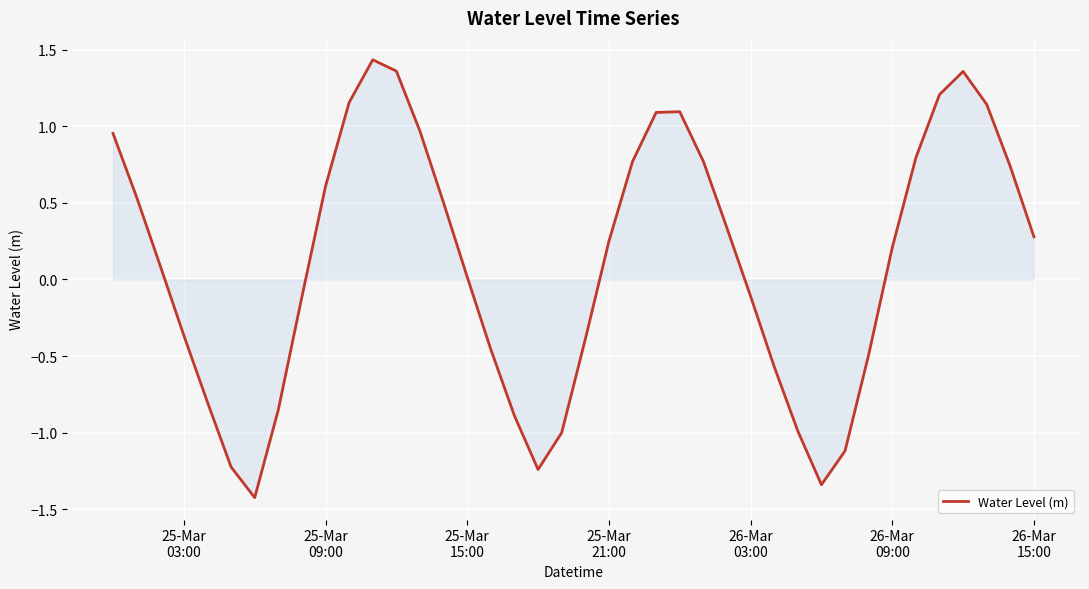

What is the smallest value displayed?

-1.4